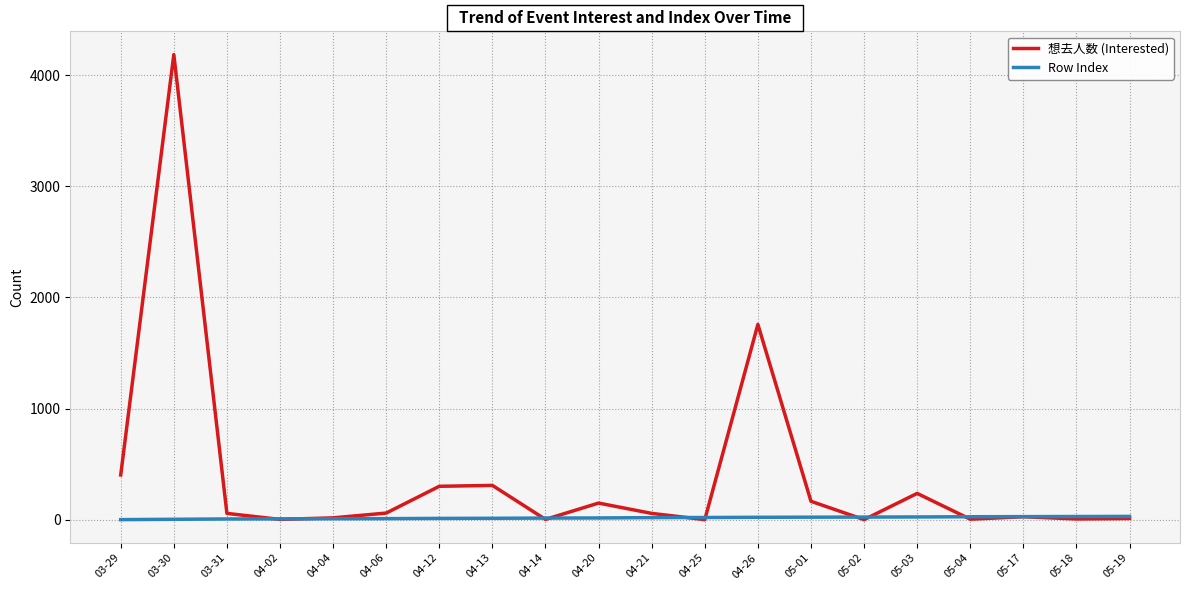

What is the spread (max minus min) of values at 04-12?

289